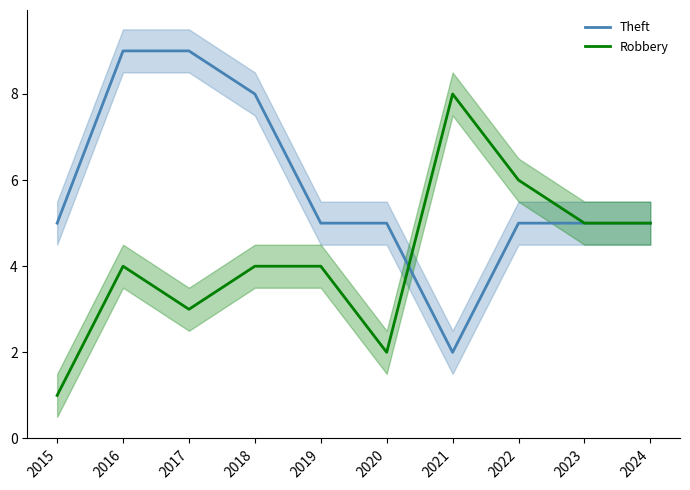

Between 2017 and 2021, which series saw the biggest shift?

Theft